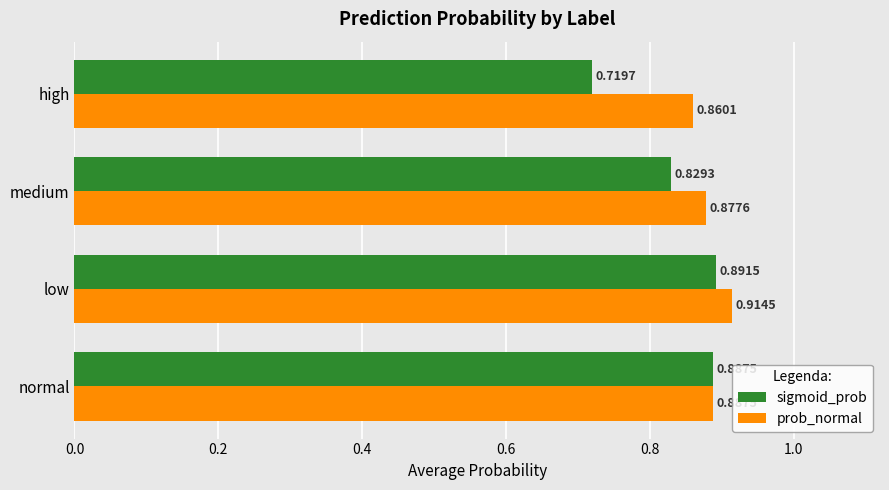

At which label does sigmoid_prob reach its minimum?

high